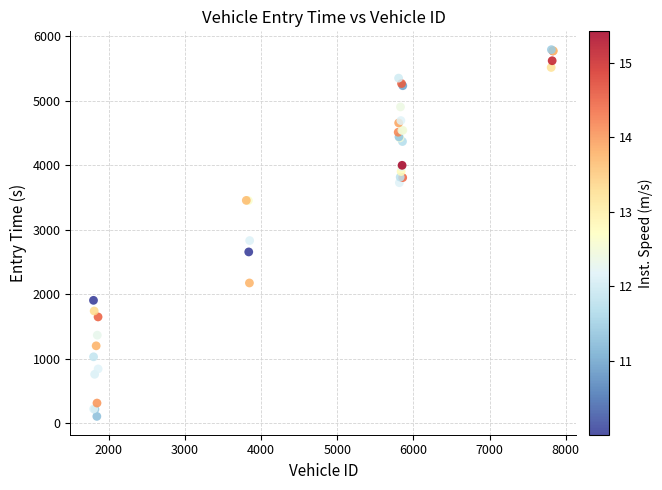

What Y value in the scatter plot is closest to 2946?

2829.8